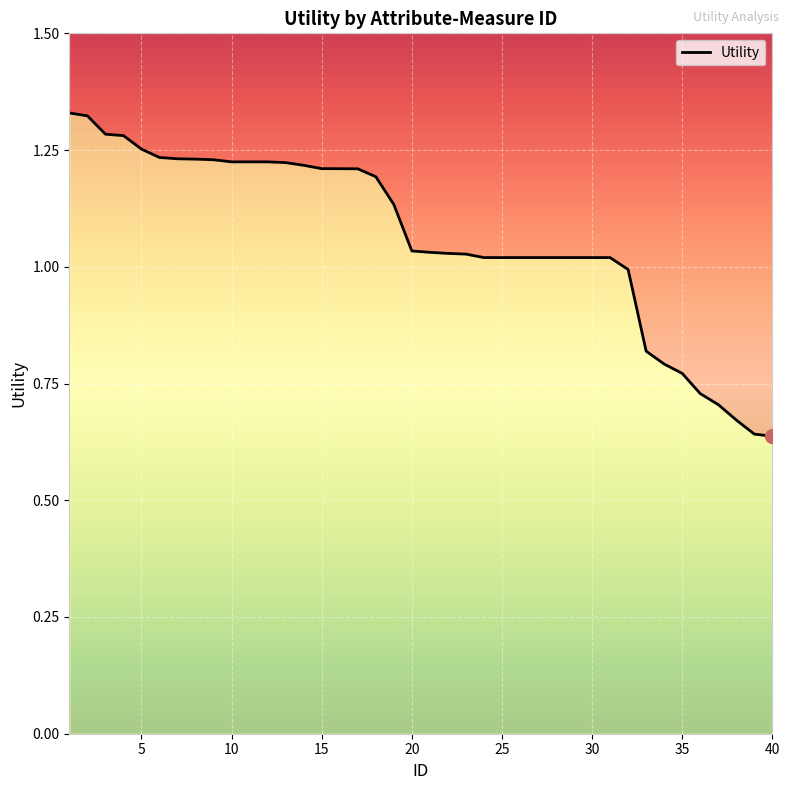

Reading right to left, list all the values displayed in this chart.

0.6	0.6	0.7	0.7	0.7	0.8	0.8	0.8	1.0	1.0	1.0	1.0	1.0	1.0	1.0	1.0	1.0	1.0	1.0	1.0	1.0	1.1	1.2	1.2	1.2	1.2	1.2	1.2	1.2	1.2	1.2	1.2	1.2	1.2	1.2	1.3	1.3	1.3	1.3	1.3